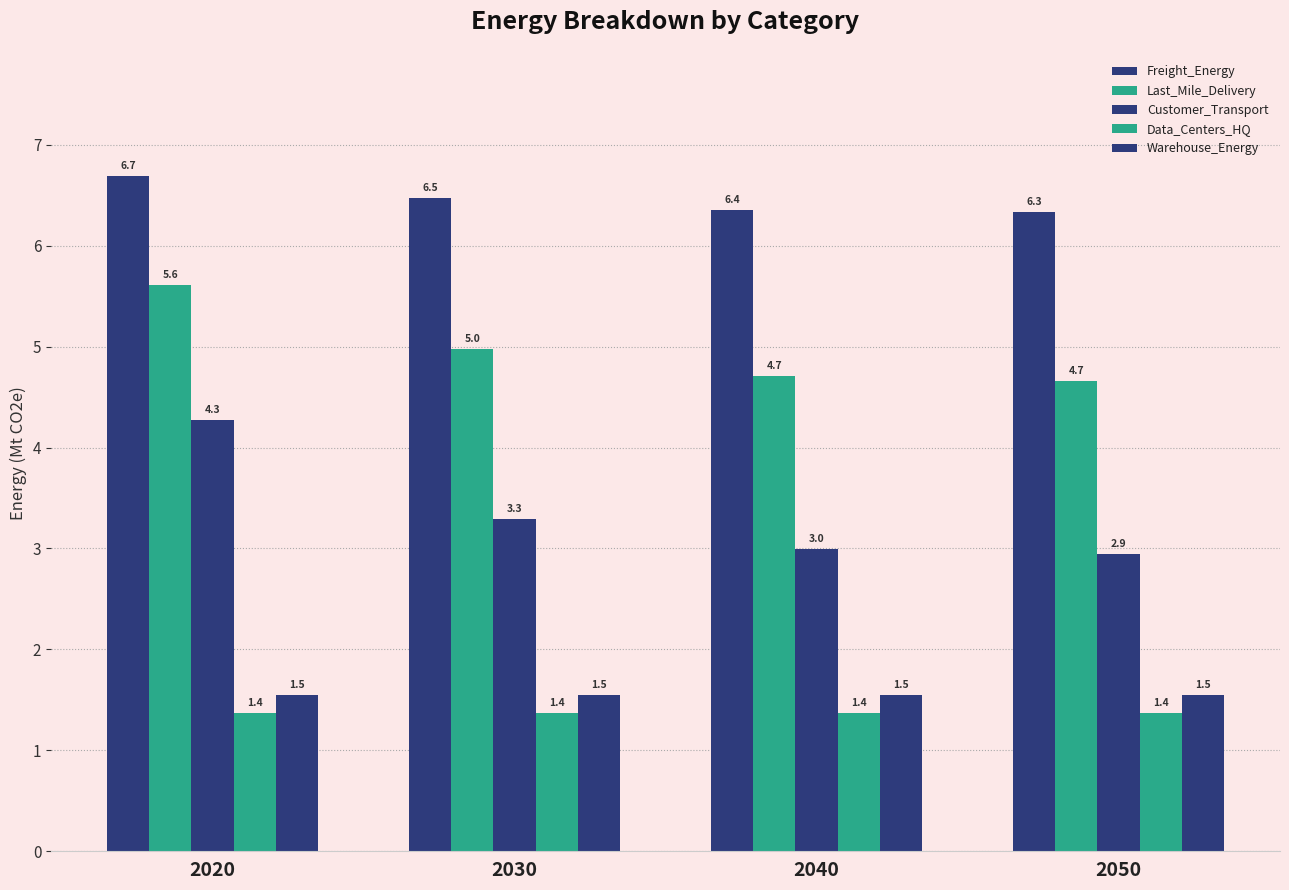

Which has a higher value, 2040 or 2020?

2020